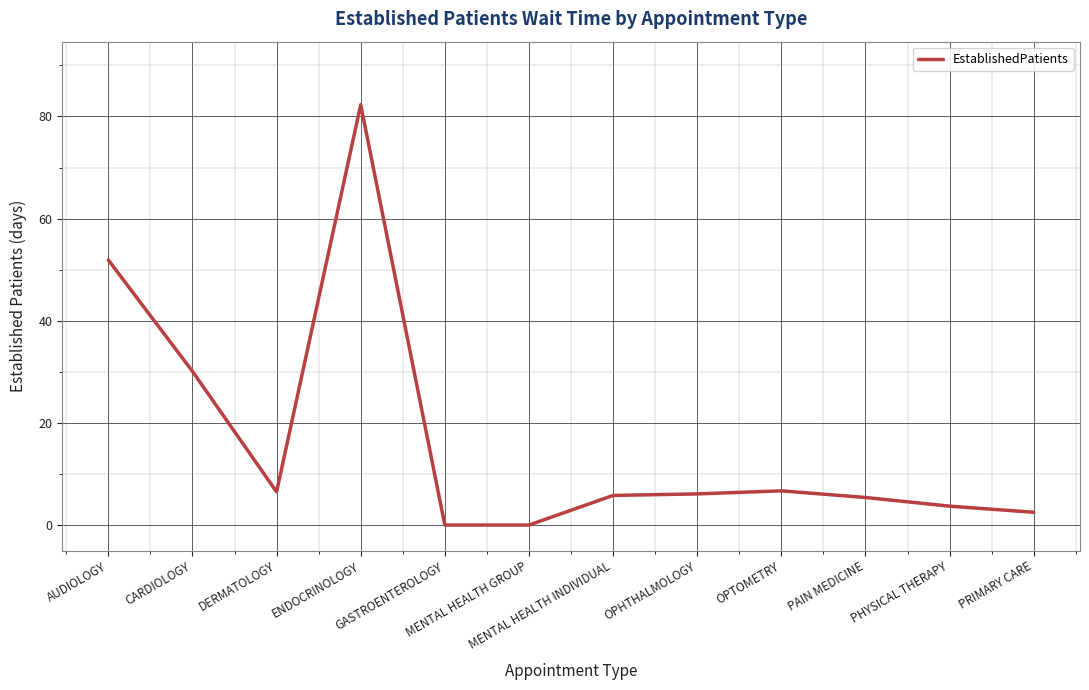

Does the chart display data point markers on the line(s)?

No